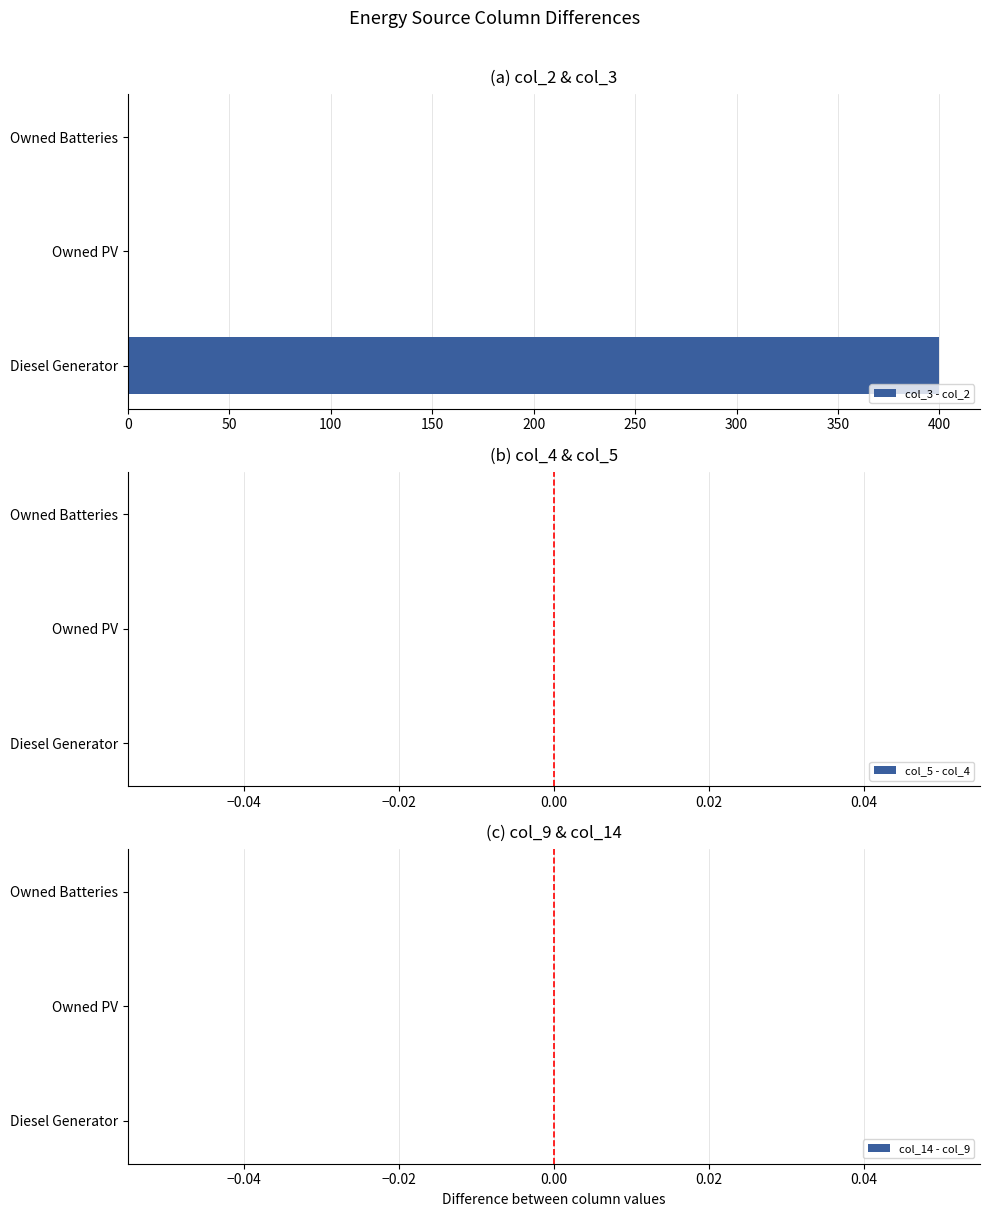

Which category has the highest value across all series?

Diesel Generator